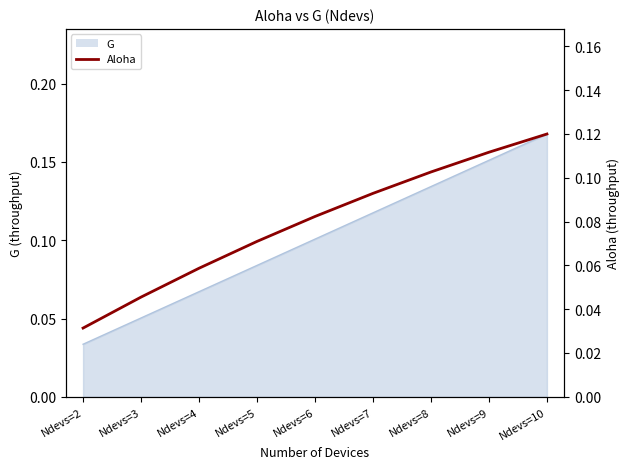

How many data points does each series have?

9